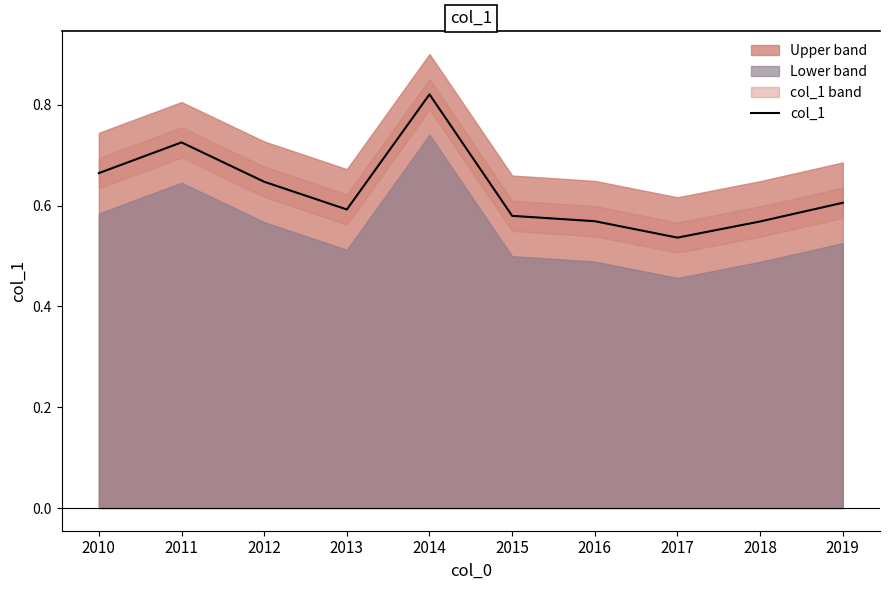

What is the difference between the values at 2018 and 2014?

0.3